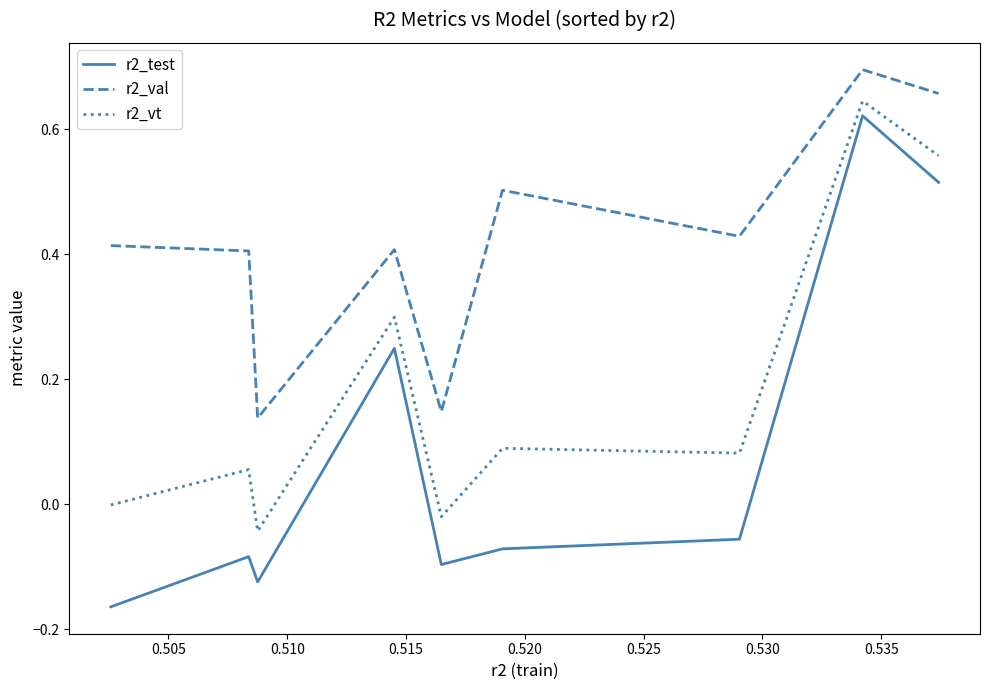

Is this an area chart (filled region under the line)?

No